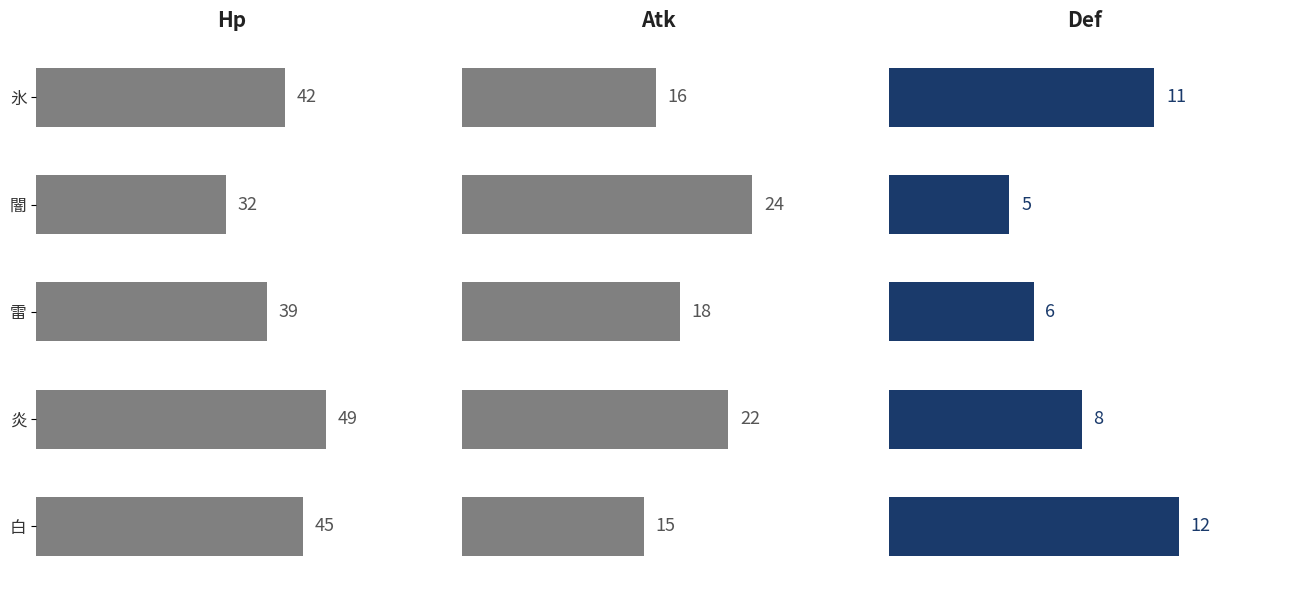

Reading right to left, what are all the values shown in this chart?

Hp: 45	49	39	32	42
Atk: 15	22	18	24	16
Def: 12	8	6	5	11